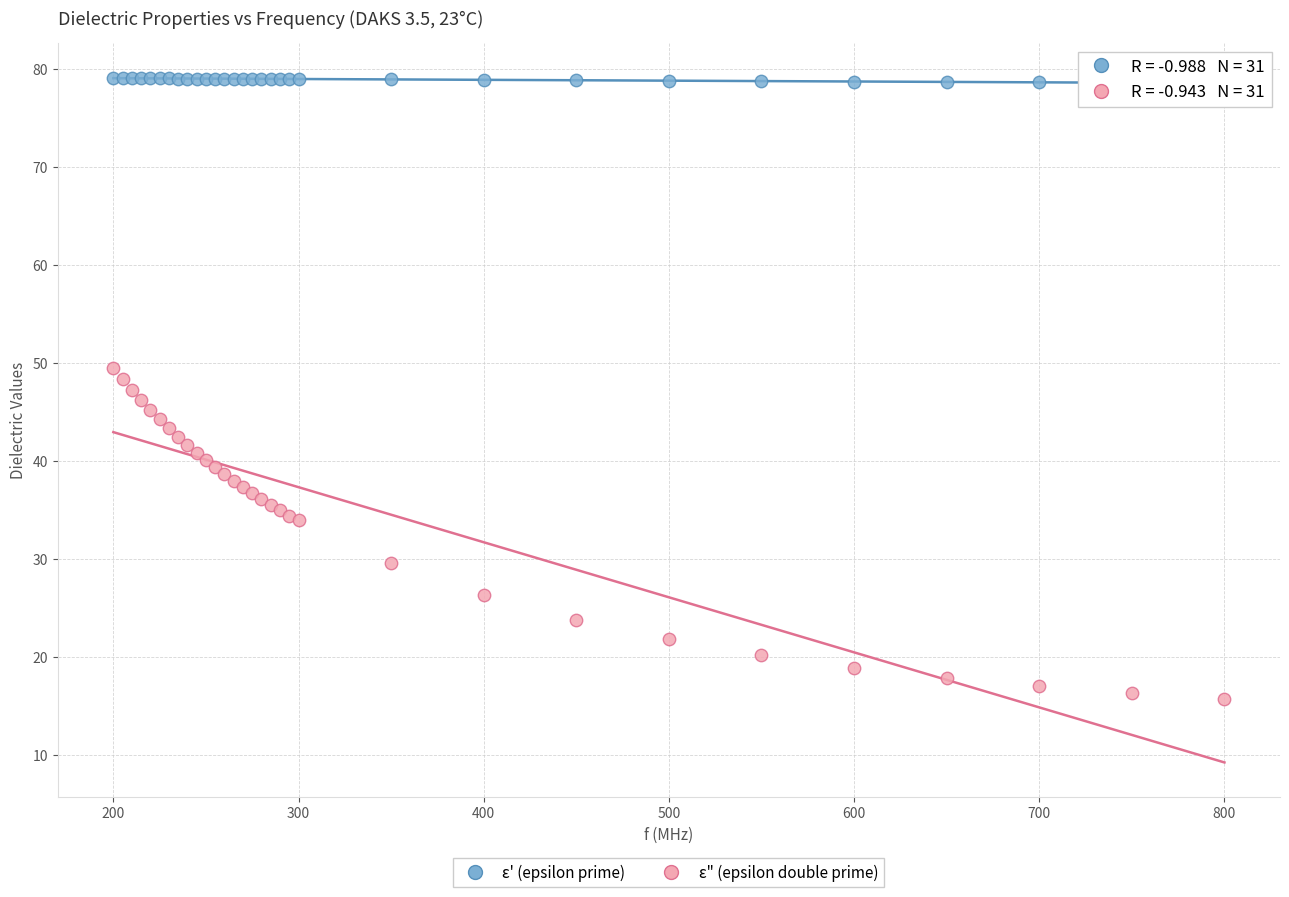

Which series contains the lowest Y value?

ε" (epsilon double prime)